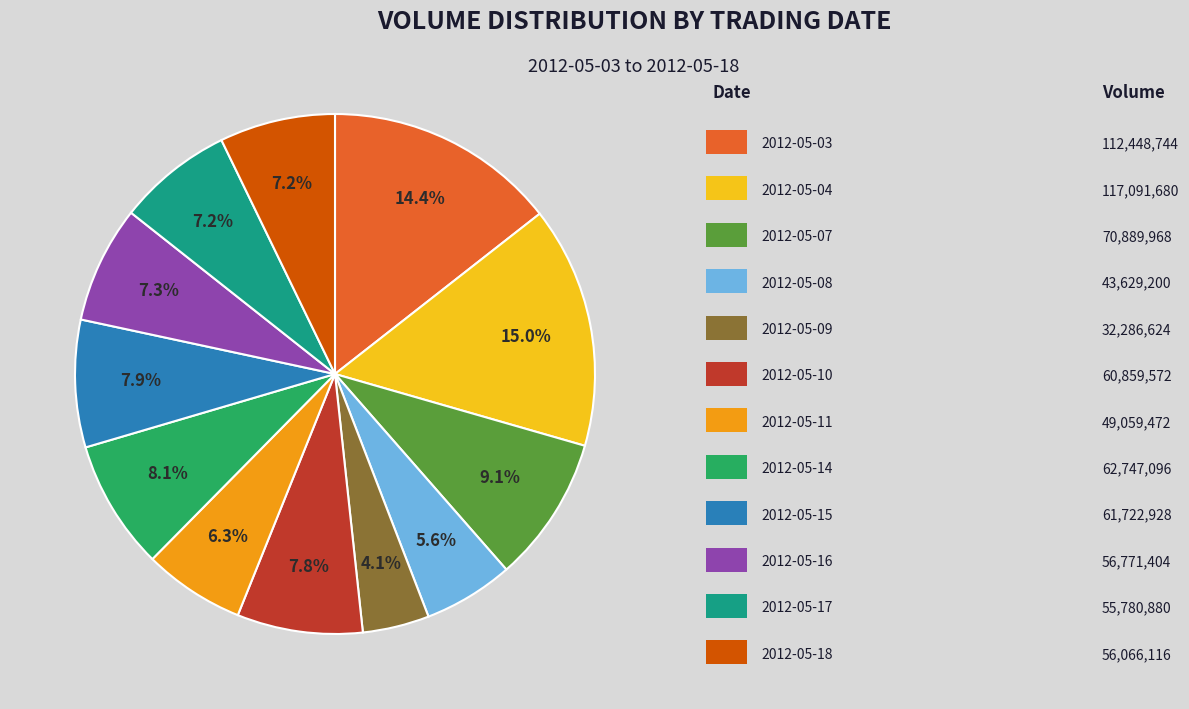

Count the number of slices in the pie.

12